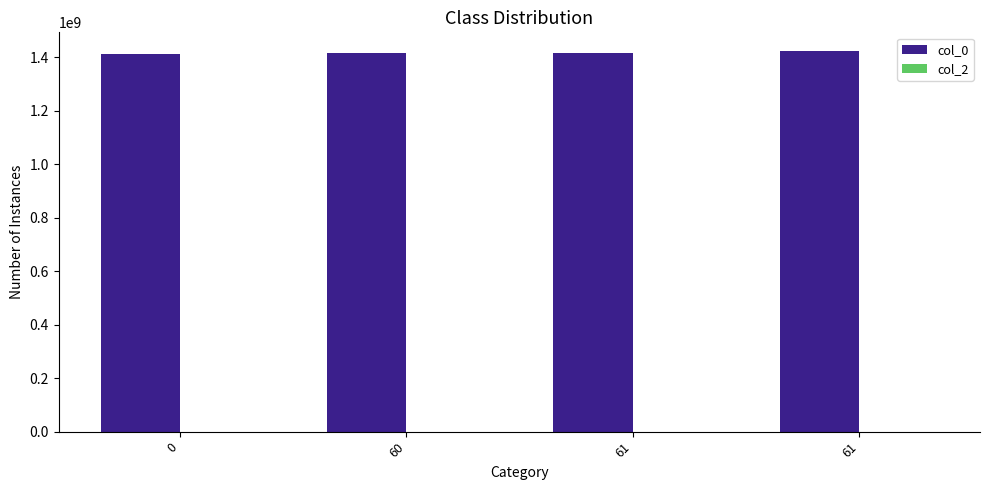

How many bars are there in total?

4